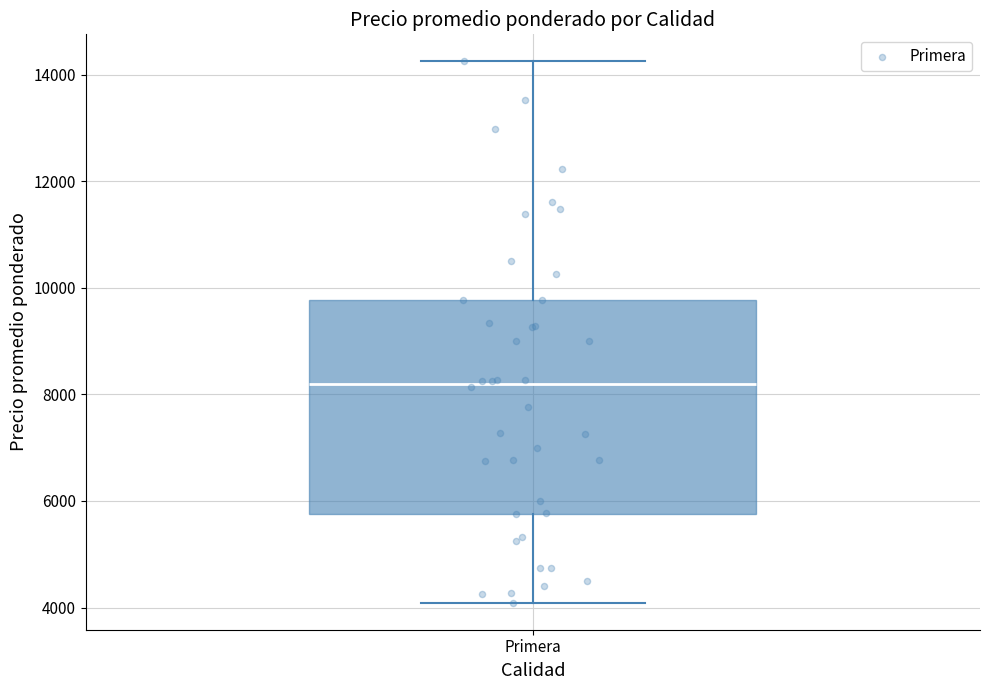

Transcribe this box plot: give where the median line is, the range the box spans, and where the two whiskers end, as read against the y-axis. The values are not printed on the chart, so give them approximately, as read against the axis.

median 8200, box 5800 to 9800, whiskers 4000 to 14200